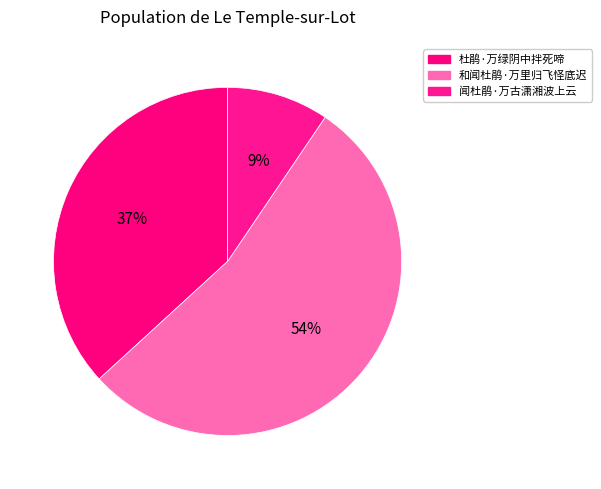

How many segments does this pie chart have?

3